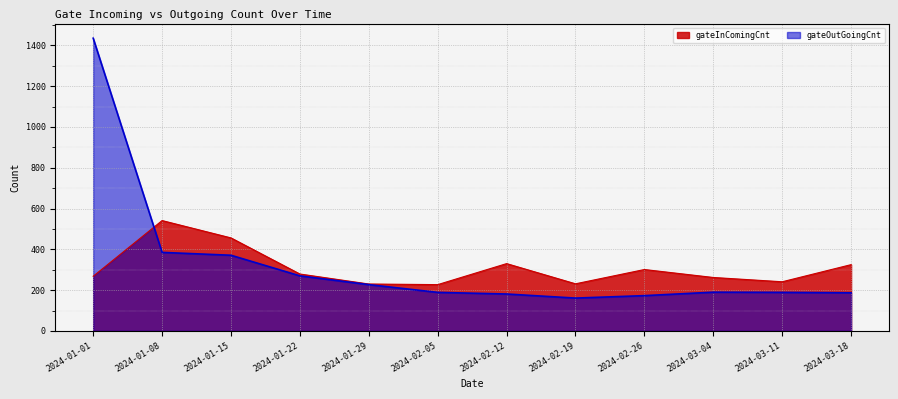

What are all the series names shown in the legend?

gateInComingCnt, gateOutGoingCnt